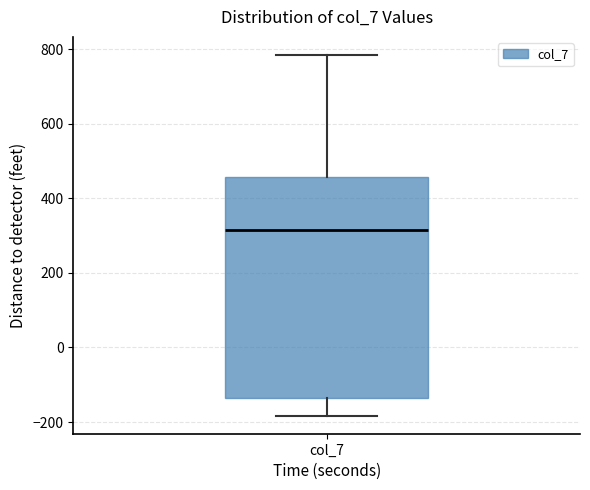

Transcribe this box plot: give where the median line is, the range the box spans, and where the two whiskers end, as read against the y-axis. The values are not printed on the chart, so give them approximately, as read against the axis.

median 320, box -140 to 460, whiskers -180 to 780